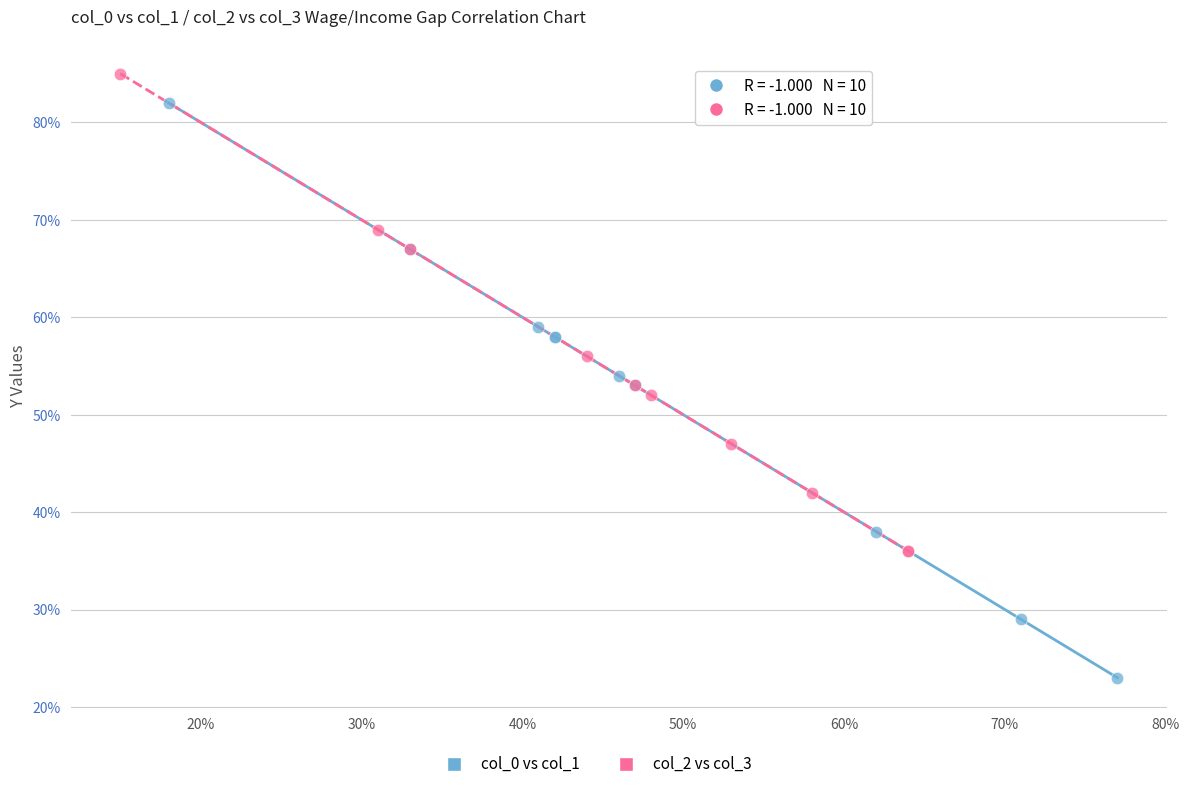

Which series has the largest Y range (max minus min)?

col_0 vs col_1